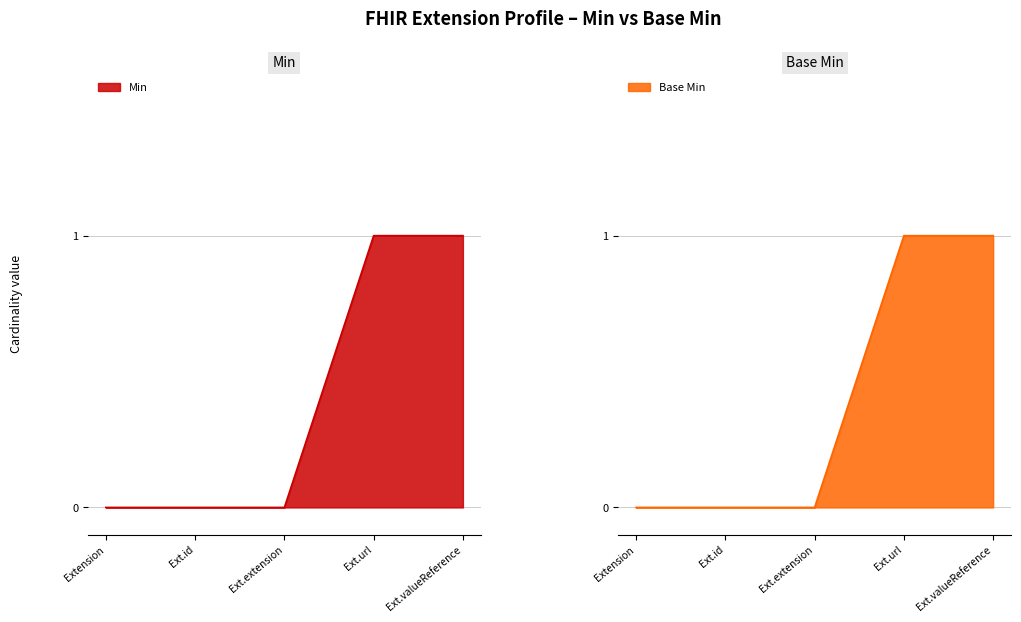

Rank the series by their maximum value, from highest to lowest.

Min, Base Min